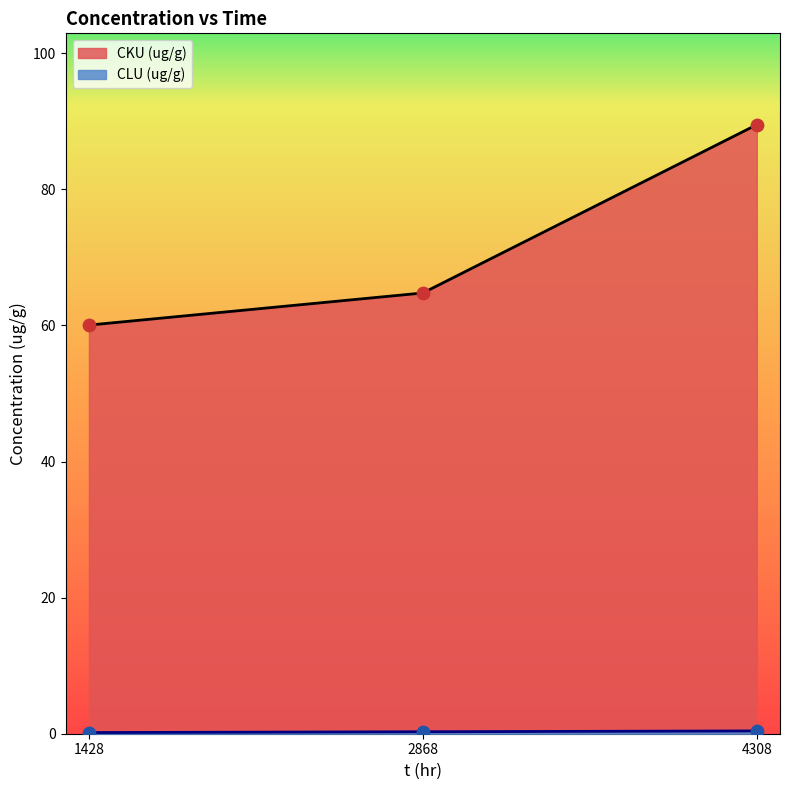

Which series has the largest Y range (max minus min)?

CKU (ug/g)